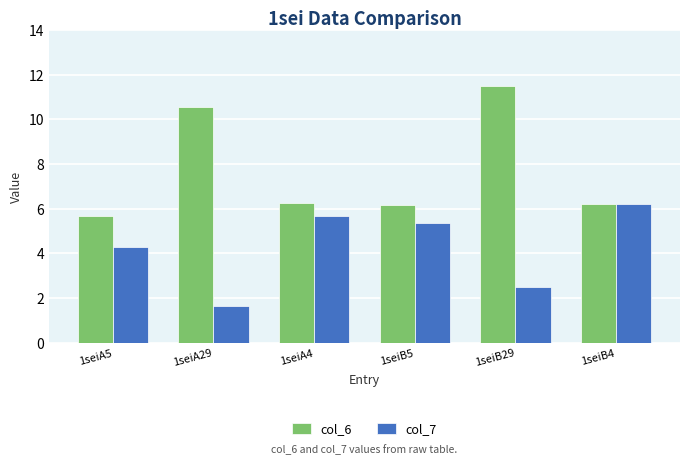

Where does the col_6 series first go above 6?

1seiA29